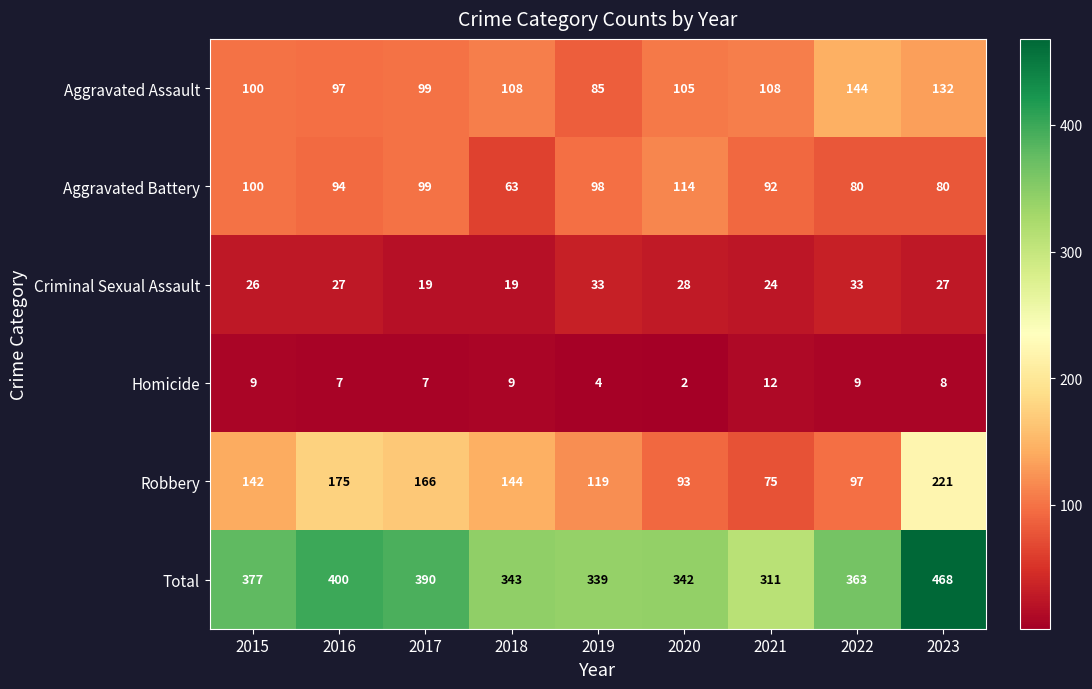

Count the number of categories in the chart.

9